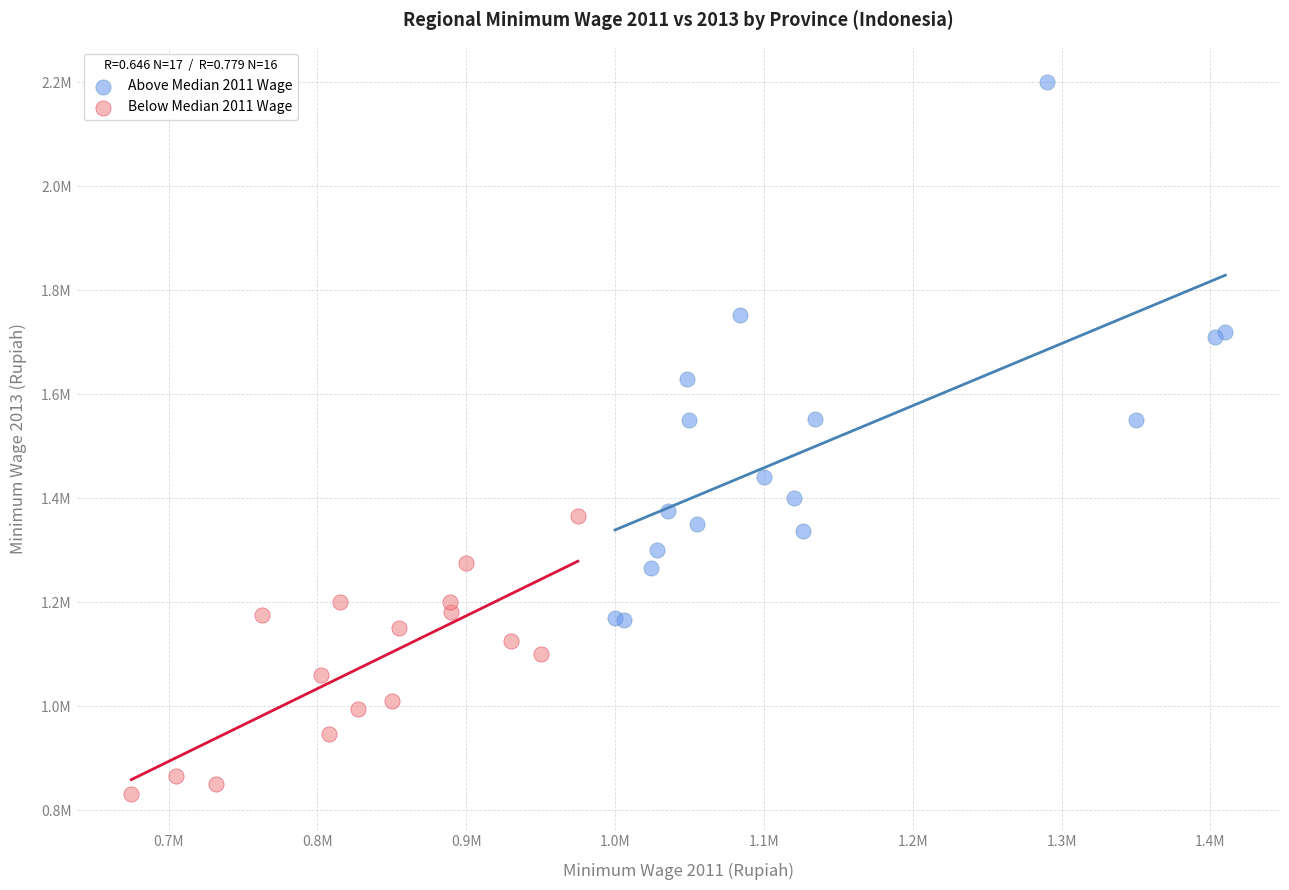

Which series reaches the minimum Y coordinate?

Below Median 2011 Wage